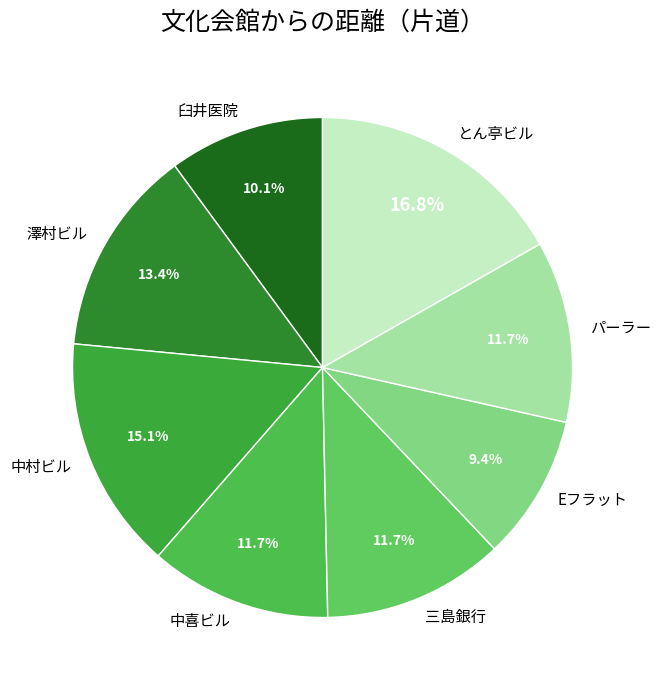

How many slices are in this pie chart?

8